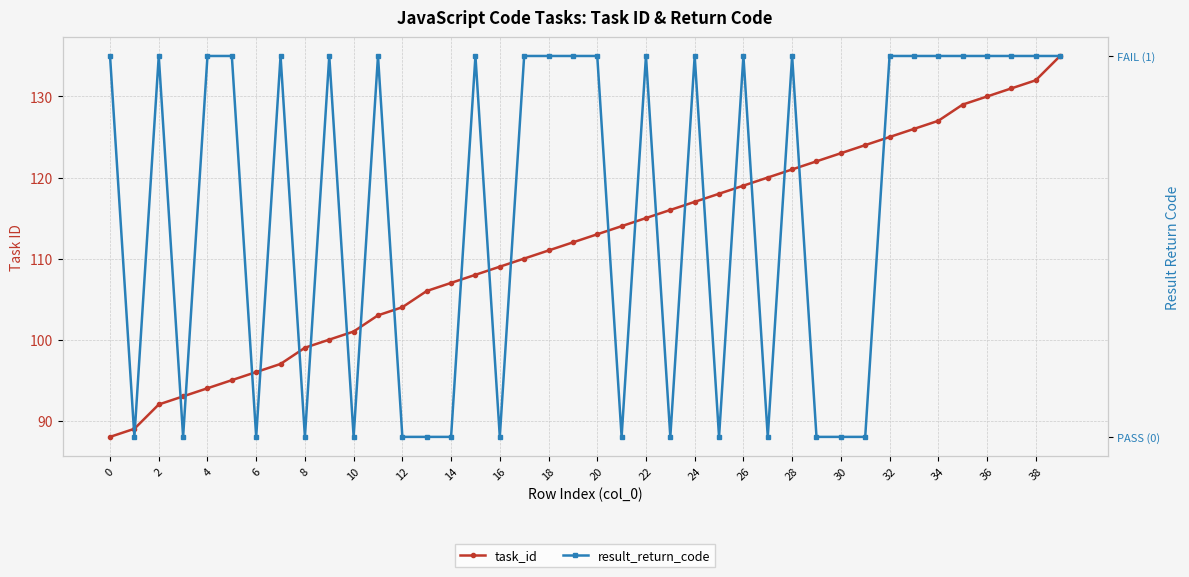

Which category has the highest value across all series?

39